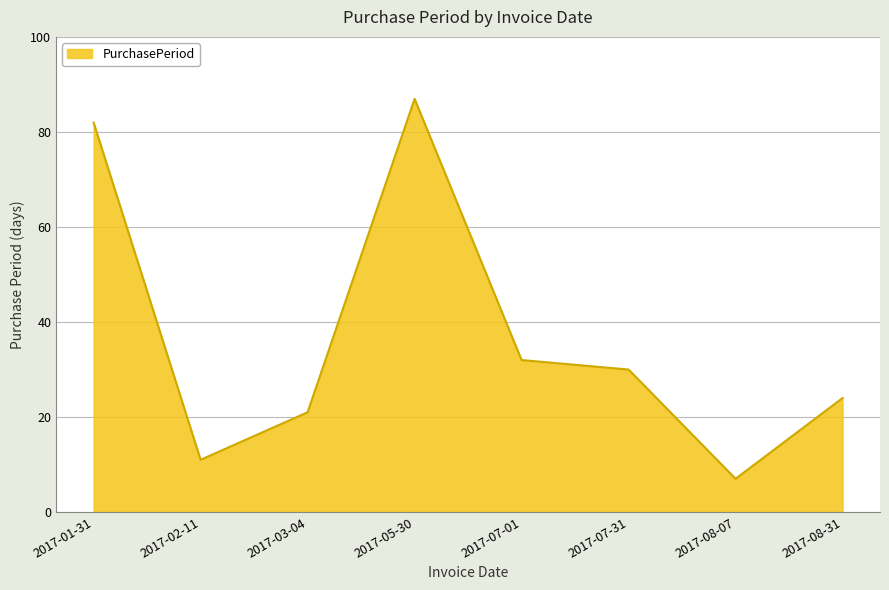

What position from the left is 2017-07-31?

6